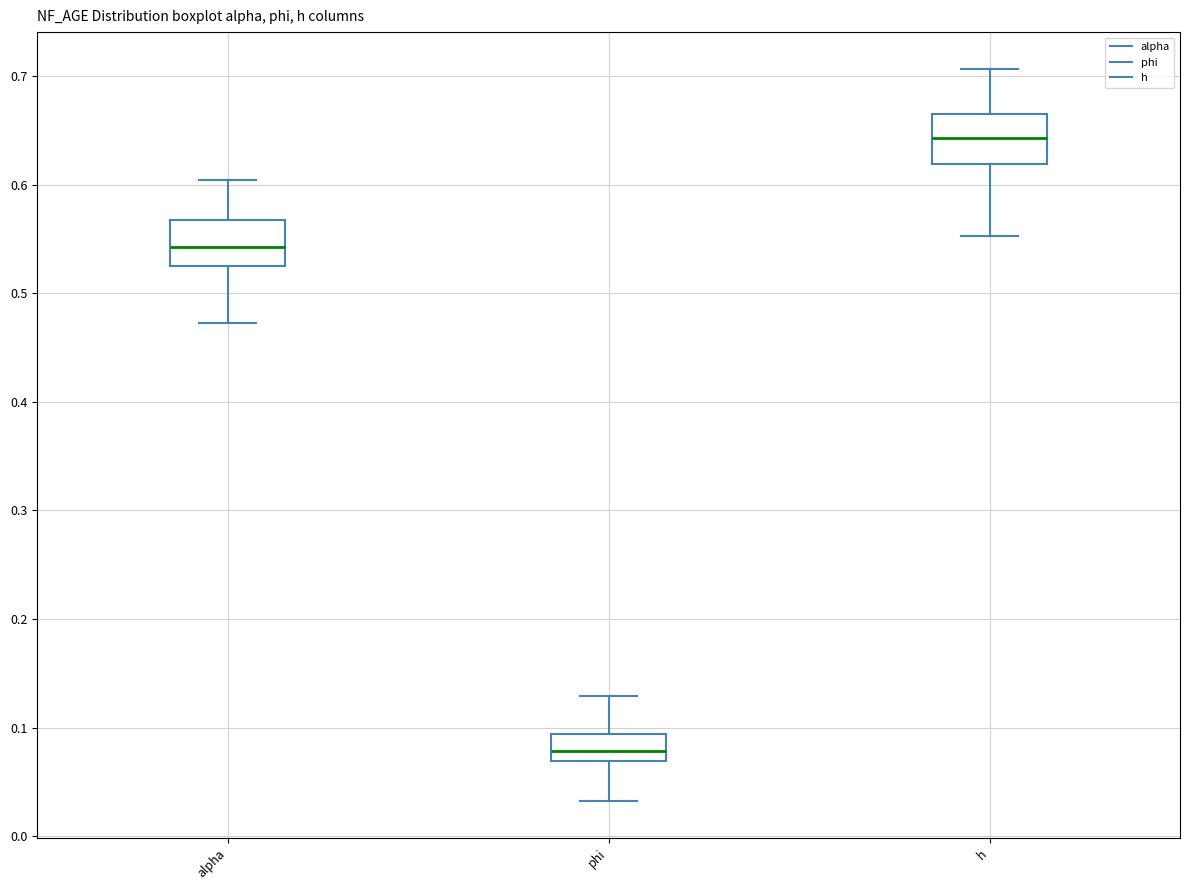

Which box's median line is the lowest?

phi